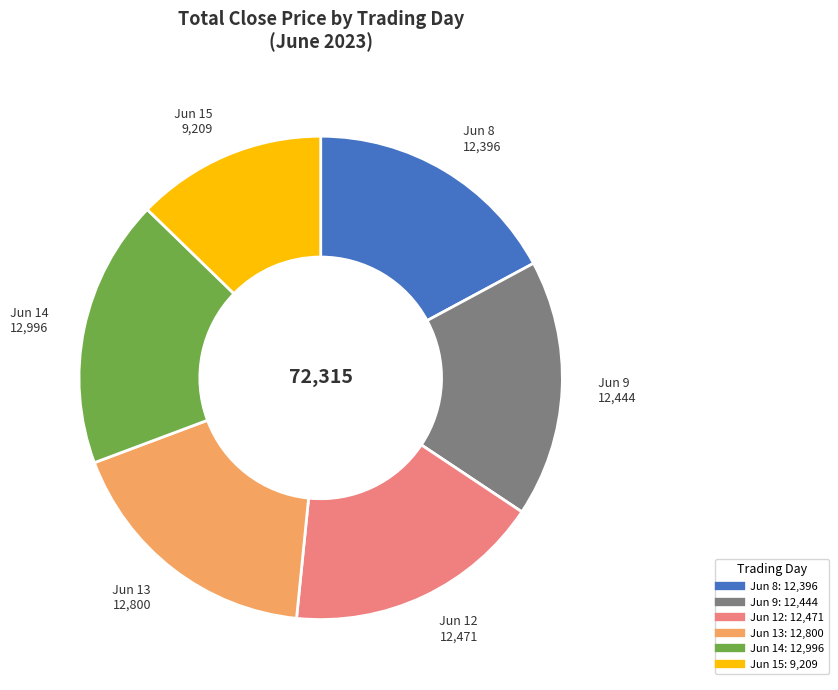

Is there a majority slice in this chart?

No